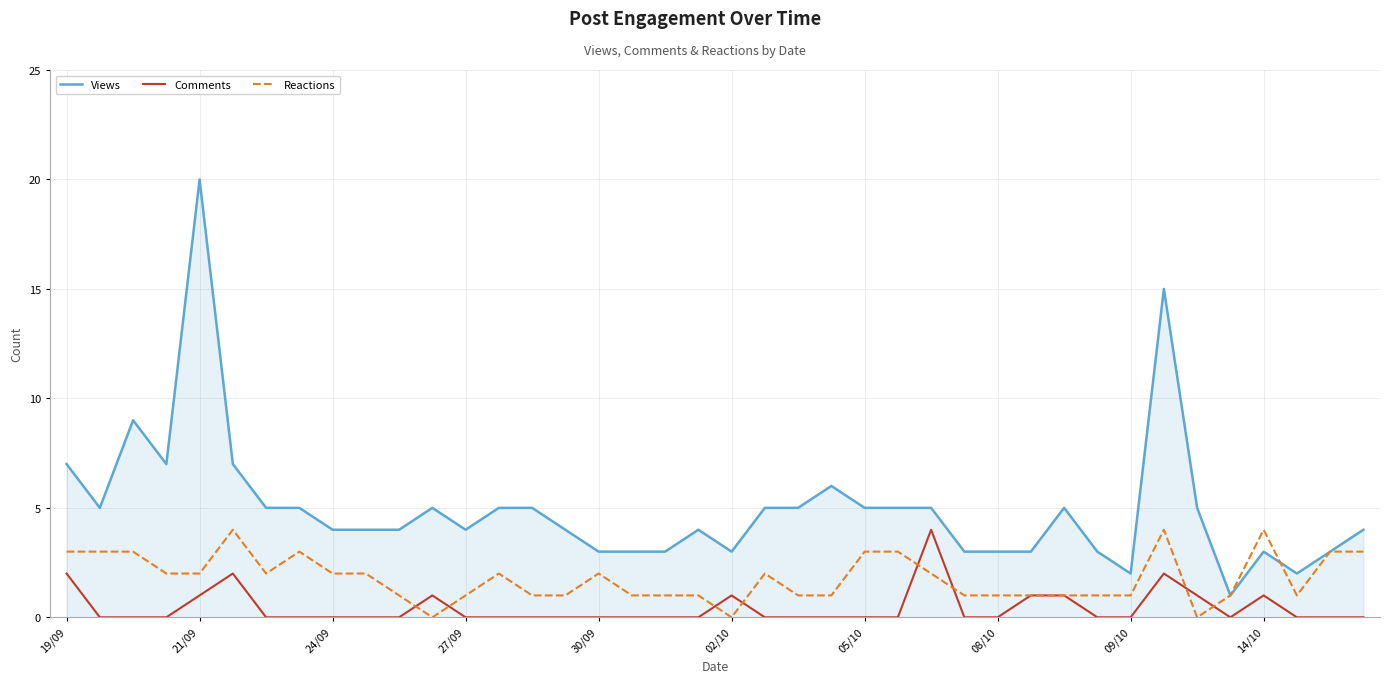

True or false: Comments and Views cross at least once.

False